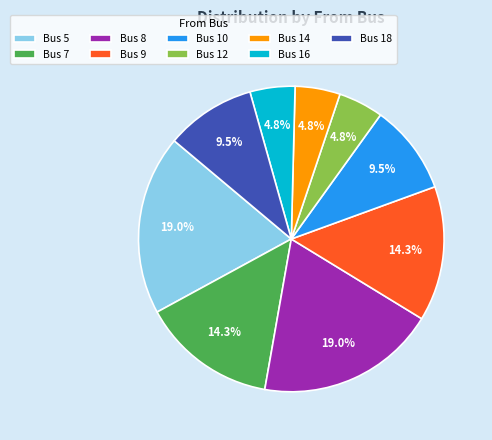

Is there any slice that represents more than half of the pie?

No